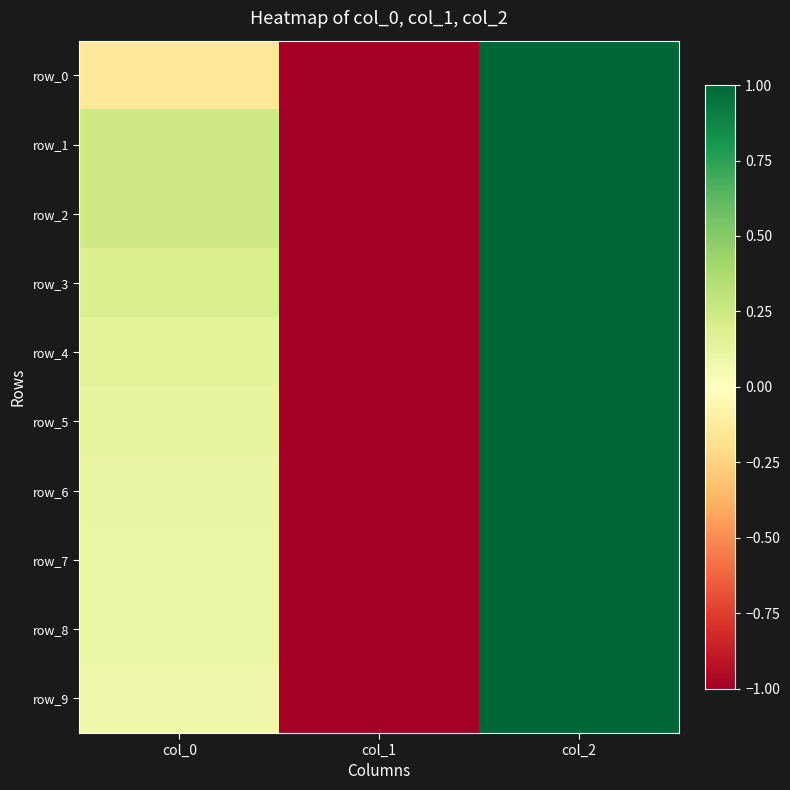

What is the difference between the row_4 values at col_2 and col_1?

2.0